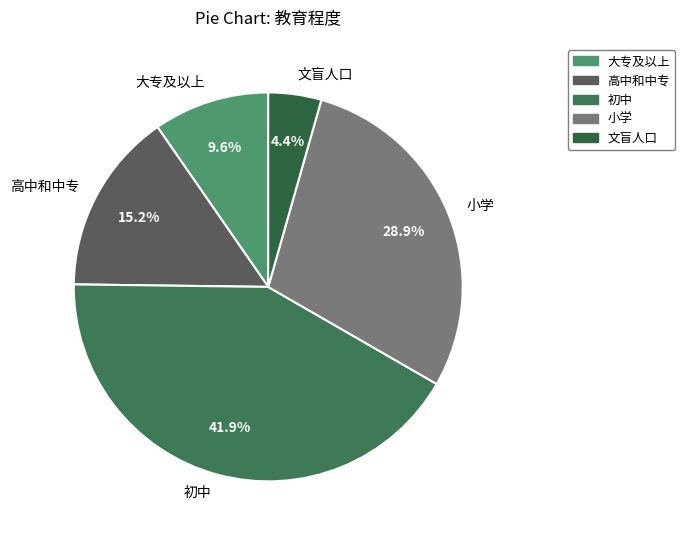

Is it true that 文盲人口 is 4% of the pie?

True